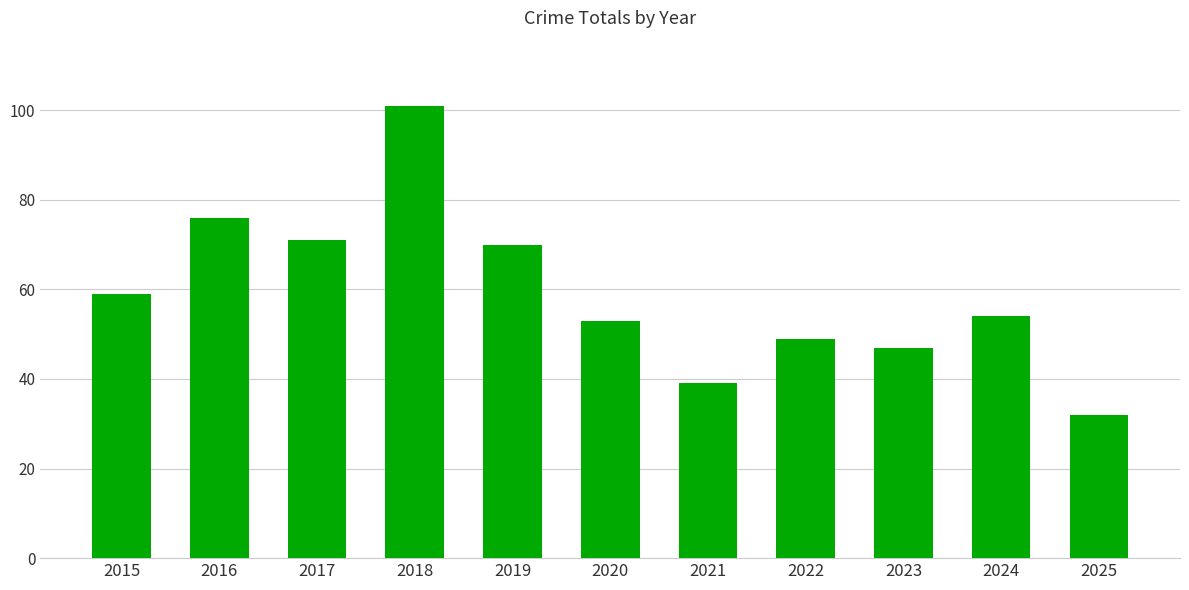

What is the average value?

59